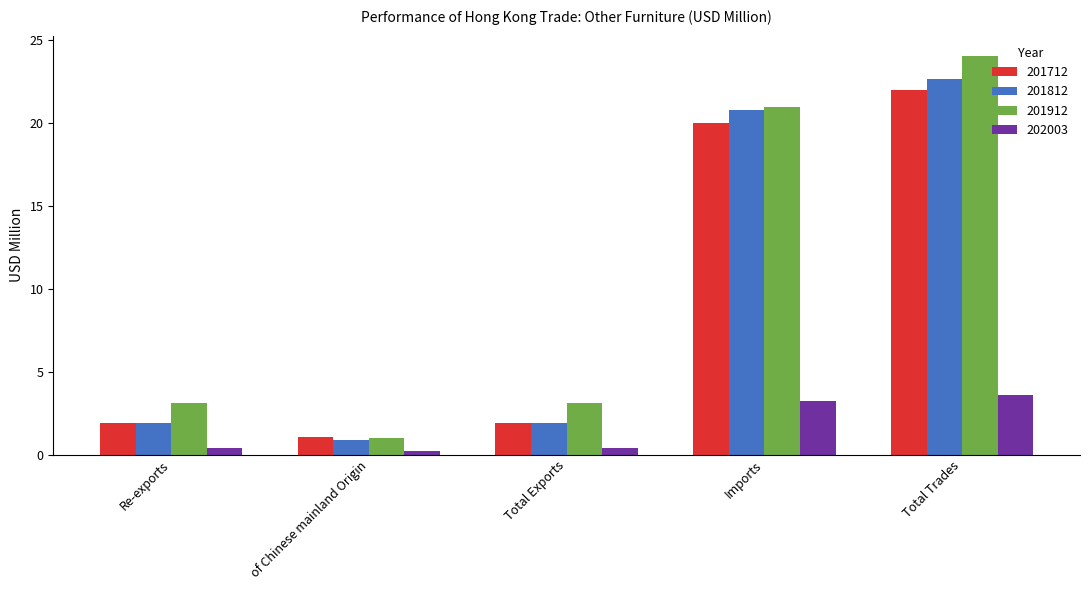

Read the 202003 value at Imports.

3.2